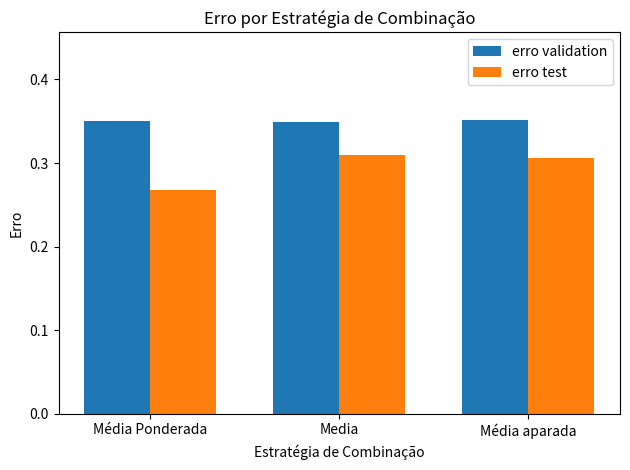

At which label is erro test closest to 0?

Média Ponderada